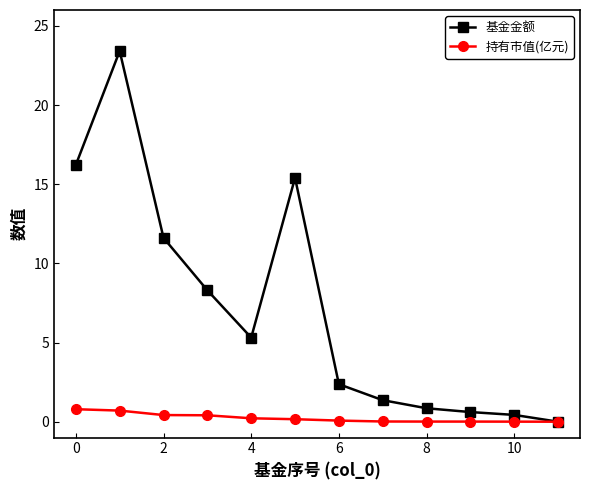

Which series has the largest range (max minus min)?

基金金额